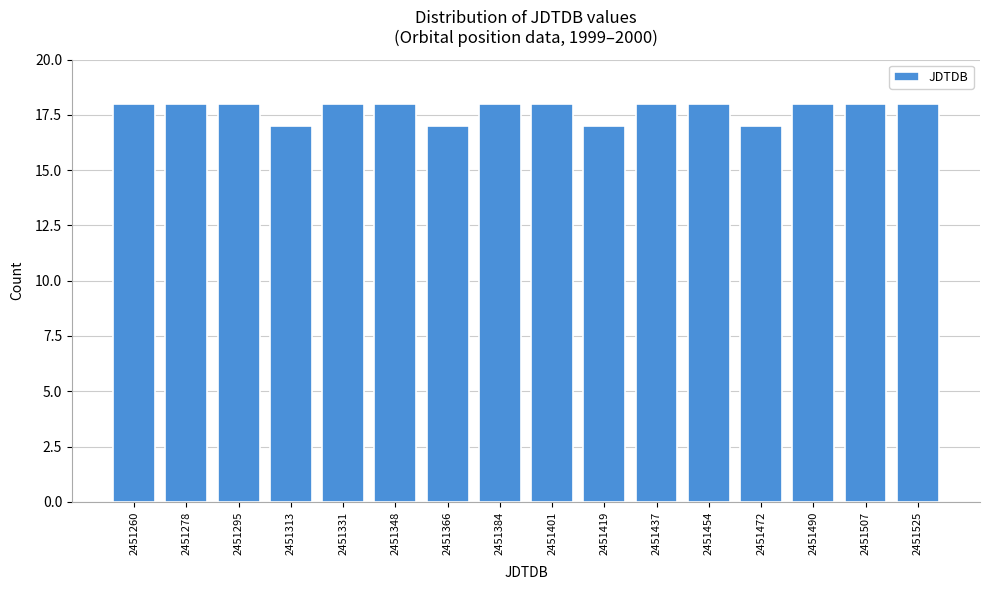

Reading left to right, extract all data points from this chart.

18	18	18	17	18	18	17	18	18	17	18	18	17	18	18	18